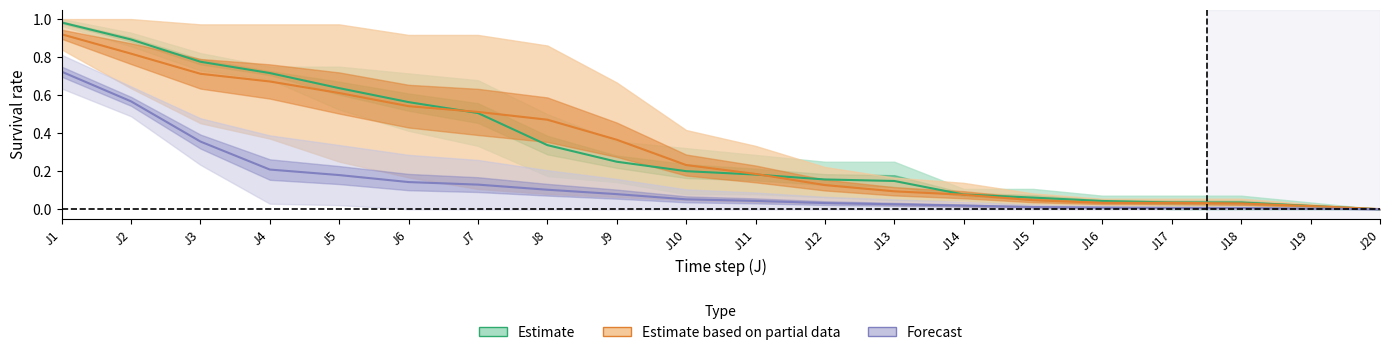

Reading left to right, what are all the values shown in this chart?

UR-a: J1=1.0	J2=0.9	J3=0.8	J4=0.7	J5=0.6	J6=0.6	J7=0.5	J8=0.3	J9=0.2	J10=0.2	J11=0.2	J12=0.2	J13=0.1	J14=0.1	J15=0.1	J16=0.0	J17=0.0	J18=0.0	J19=0.0	J20=0.0
UR-b: J1=0.9	J2=0.8	J3=0.7	J4=0.7	J5=0.6	J6=0.5	J7=0.5	J8=0.5	J9=0.4	J10=0.2	J11=0.2	J12=0.1	J13=0.1	J14=0.1	J15=0.0	J16=0.0	J17=0.0	J18=0.0	J19=0.0	J20=0.0
UR-g: J1=0.7	J2=0.6	J3=0.4	J4=0.2	J5=0.2	J6=0.1	J7=0.1	J8=0.1	J9=0.1	J10=0.1	J11=0.0	J12=0.0	J13=0.0	J14=0.0	J15=0.0	J16=0.0	J17=0.0	J18=0.0	J19=0.0	J20=0.0